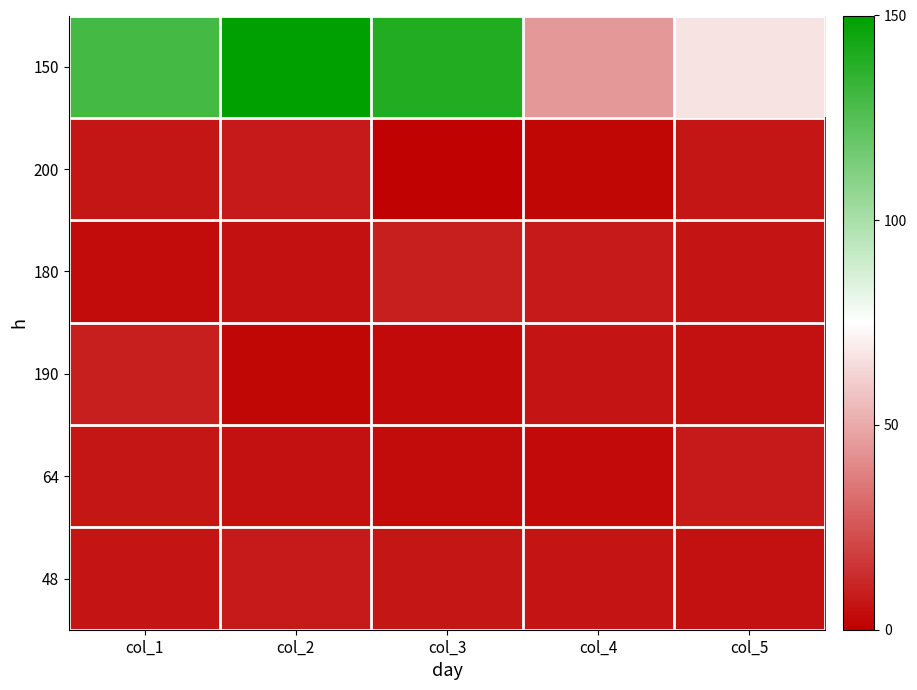

What is the total value across all series at col_2?

178